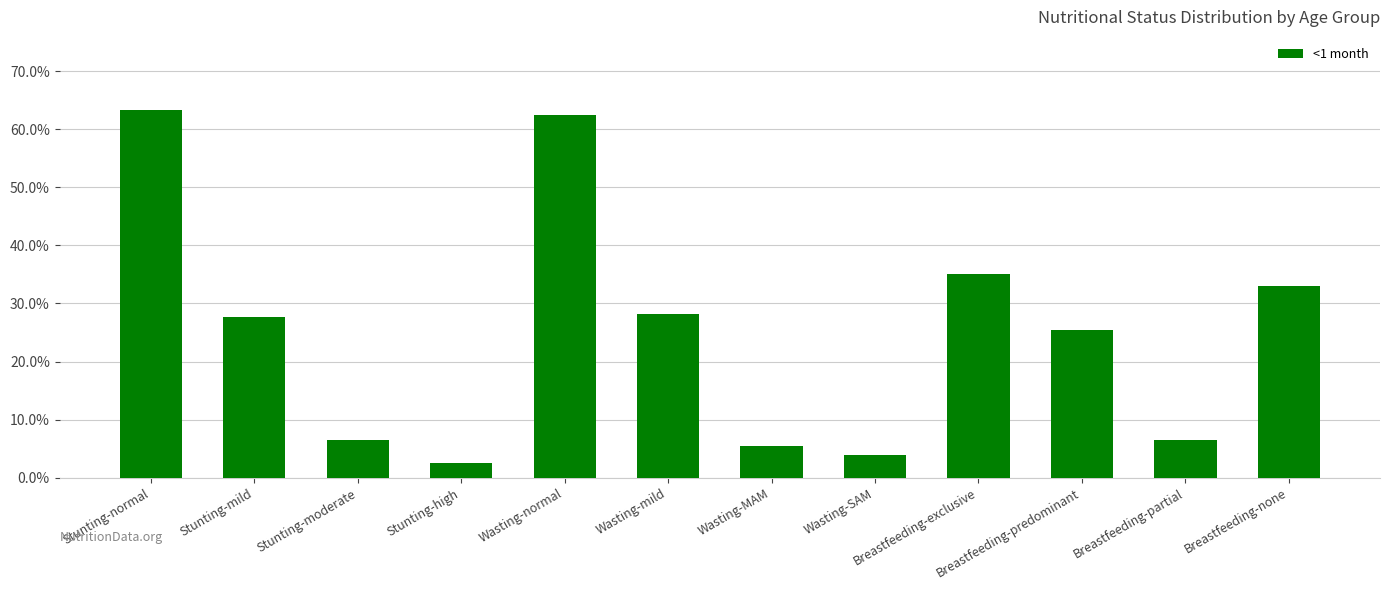

Does the chart contain stacked bars?

No